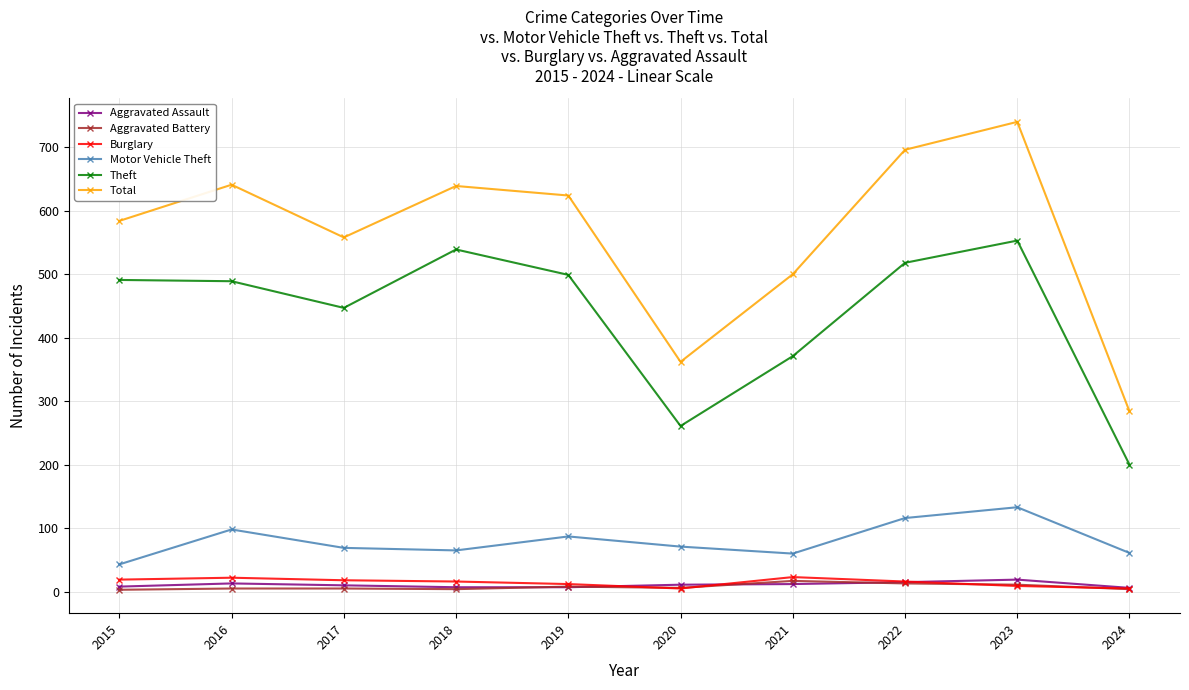

Which series has the largest range (max minus min)?

Total